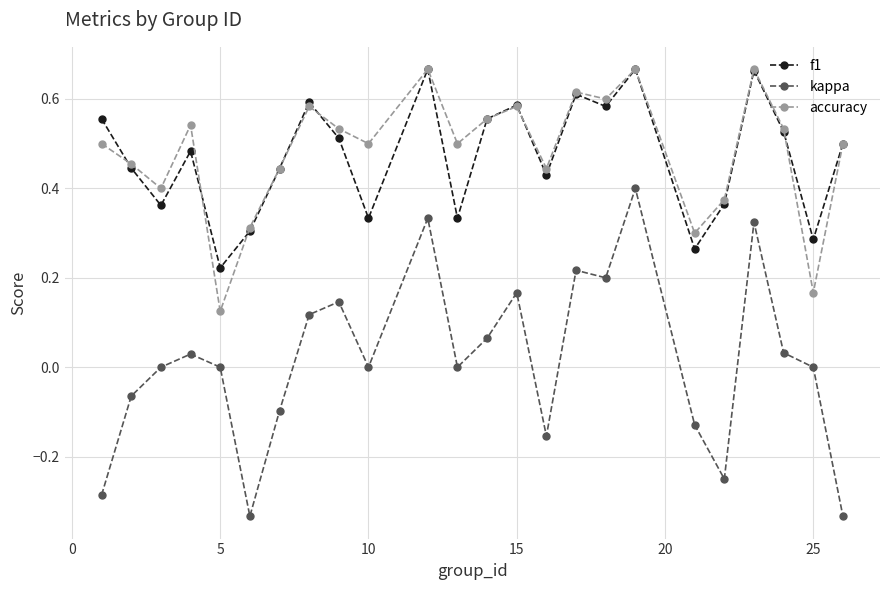

True or false: kappa and f1 intersect in this chart.

False